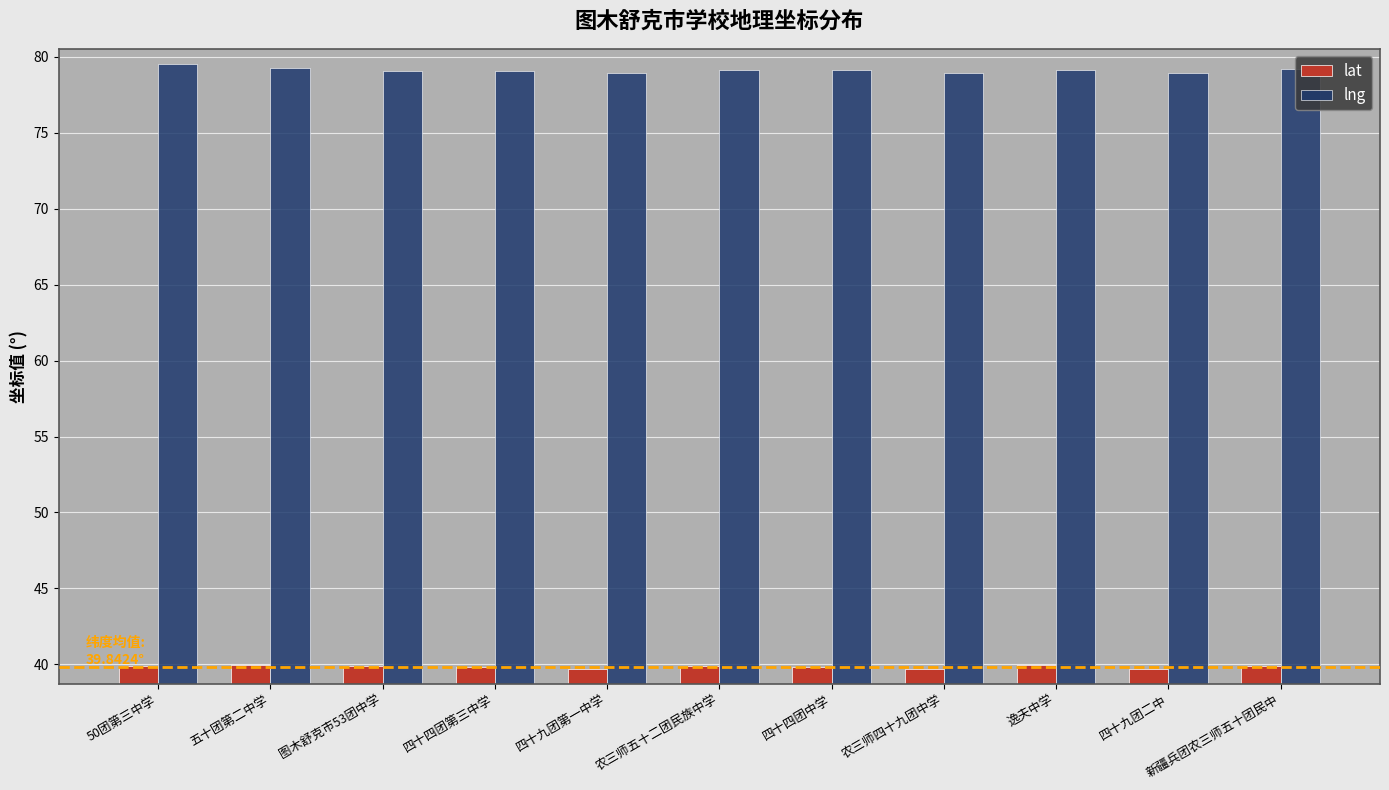

True or false: lng has a value of 117.8 at 四十九团二中.

False